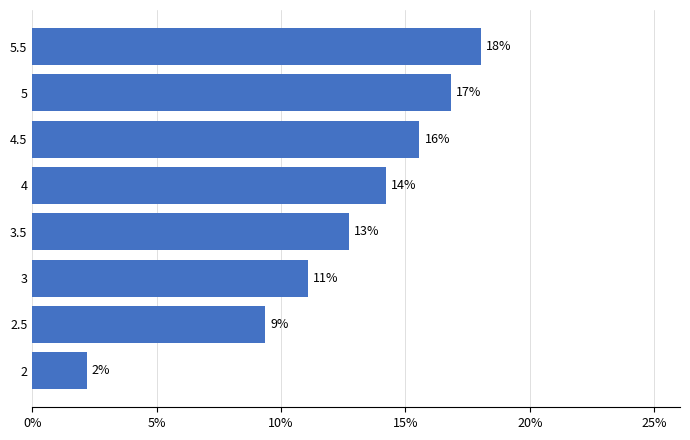

How many data points does each series have?

8